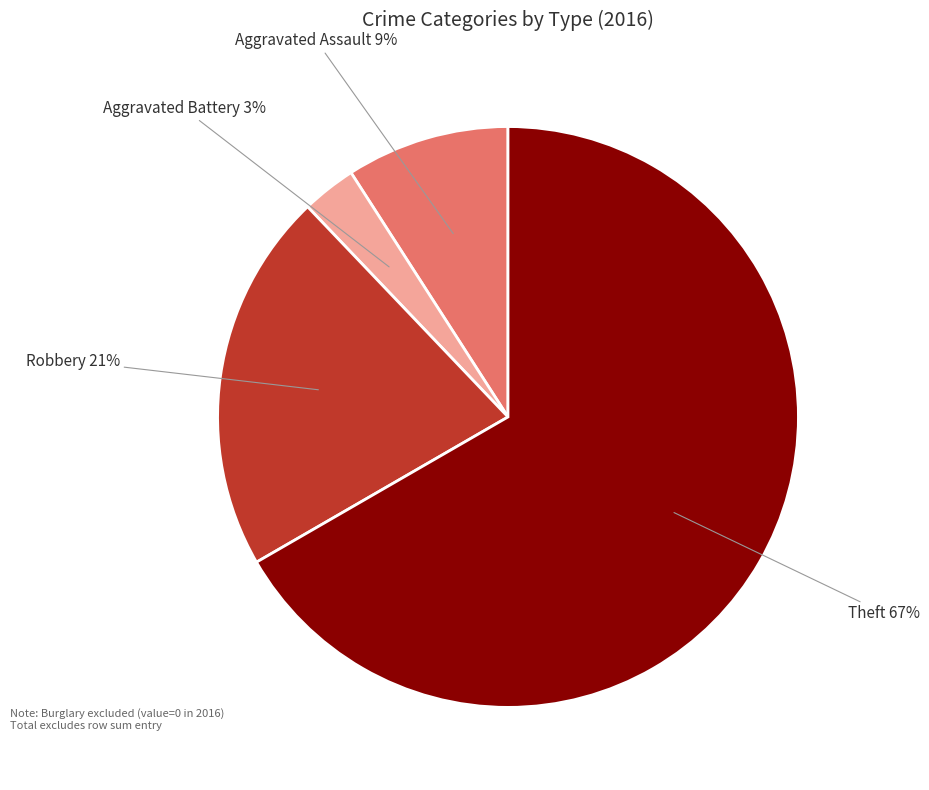

Is there a majority slice in this chart?

Yes